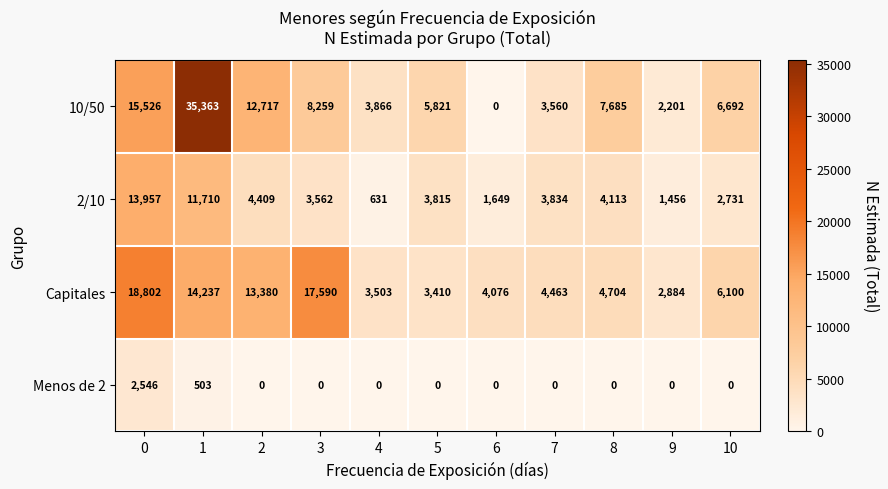

At which category is the sum across all series the highest?

1